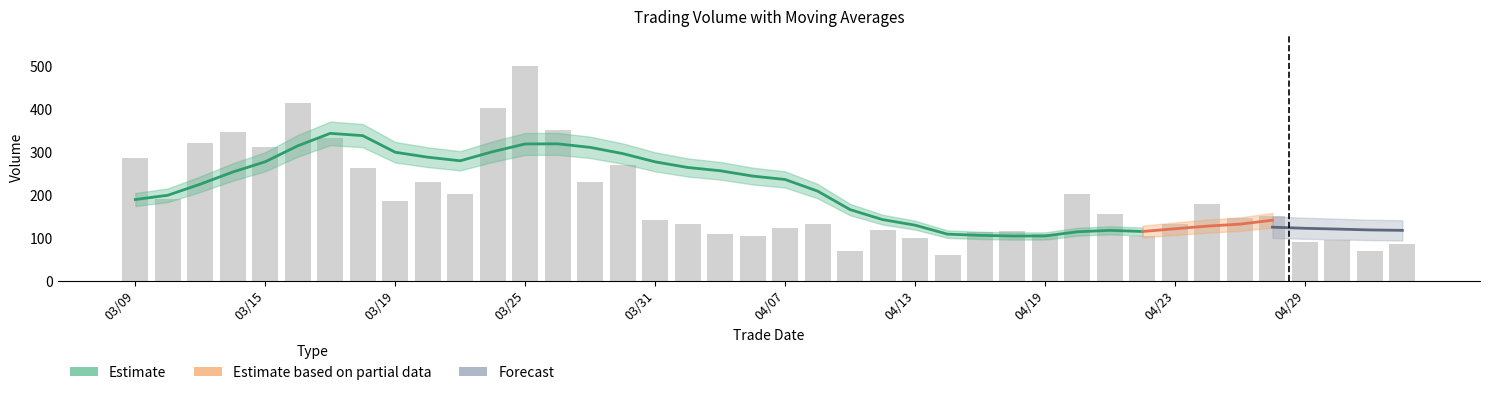

The chart shows a value of 140.9 at 03/31. True or false?

True